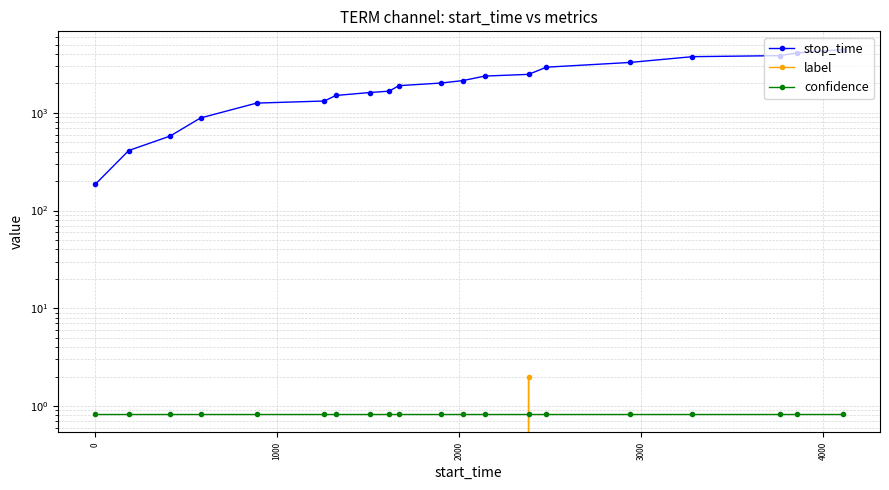

Reading right to left, what are all the values shown in this chart?

stop_time: 4447.0	4106.0	3854.0	3762.0	3281.0	2936.0	2479.0	2381.0	2141.0	2020.0	1899.0	1669.0	1615.0	1508.0	1323.0	1259.0	887.0	579.0	412.0	185.0
label: 0.0	0.0	0.0	0.0	0.0	0.0	2.0	0.0	0.0	0.0	0.0	0.0	0.0	0.0	0.0	0.0	0.0	0.0	0.0	0.0
confidence: 0.8	0.8	0.8	0.8	0.8	0.8	0.8	0.8	0.8	0.8	0.8	0.8	0.8	0.8	0.8	0.8	0.8	0.8	0.8	0.8